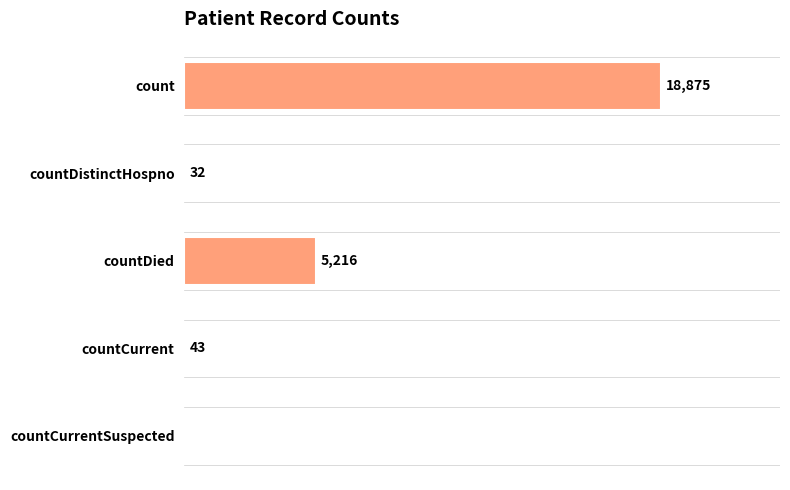

Which has a higher value, countDied or countCurrentSuspected?

countDied